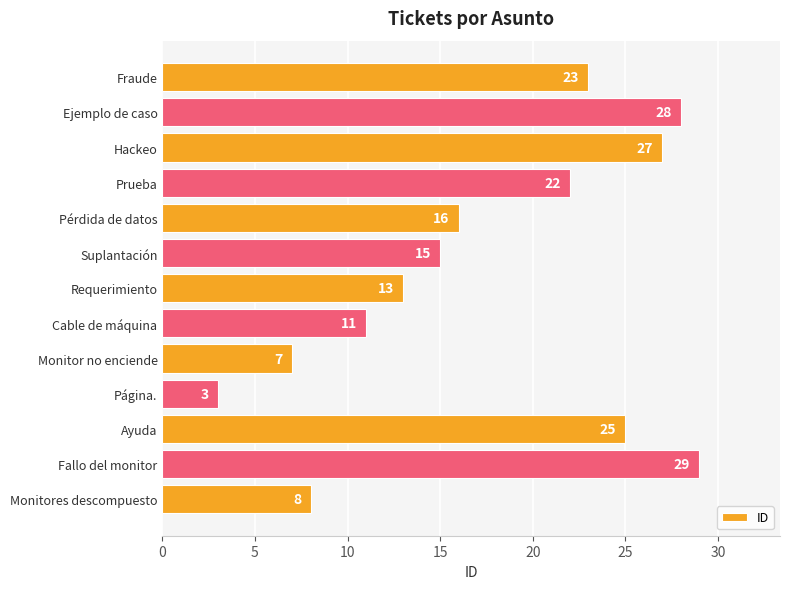

True or false: the data shows 25 at Ayuda.

True